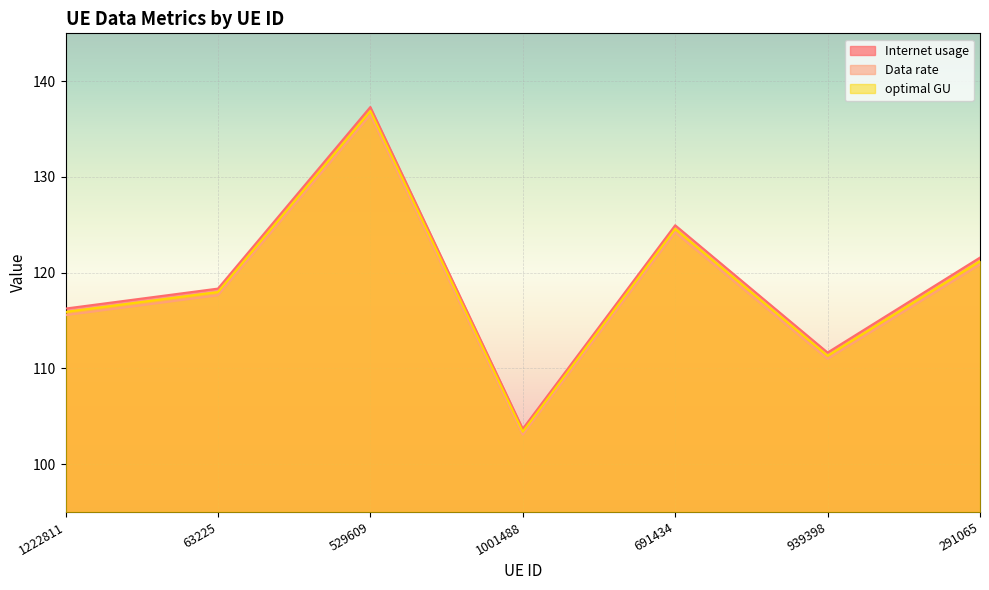

How many lines are shown in the chart?

3